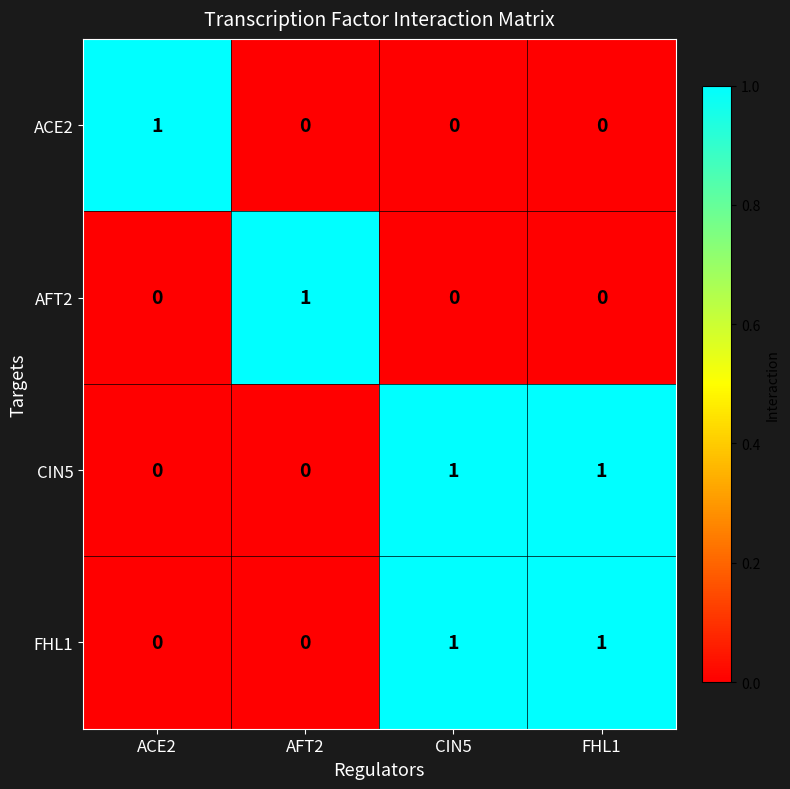

How many AFT2 values are between 0 and 1?

4